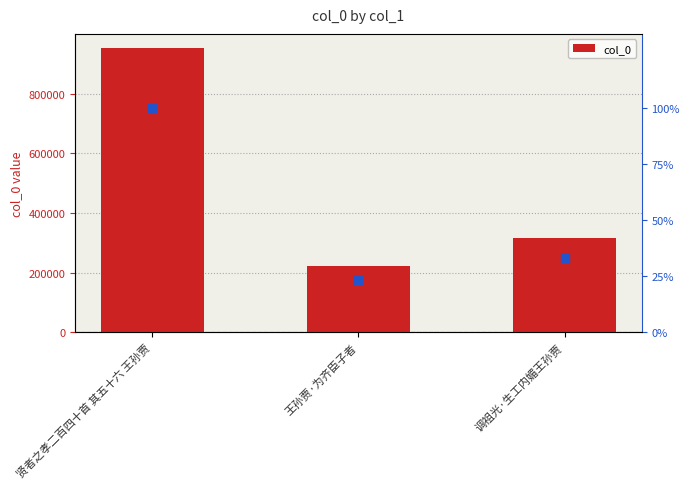

Rank the categories by col_0 value from highest to lowest.

贤者之孝二百四十首 其五十六 王孙贾, 调祖光·生工内媚王孙贾, 王孙贾·为齐臣子者